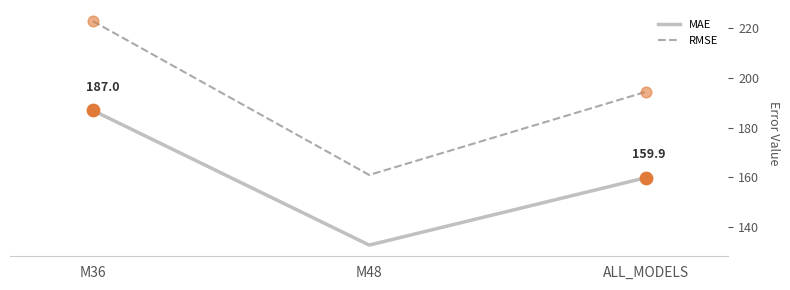

Which series has the largest total across all categories?

RMSE